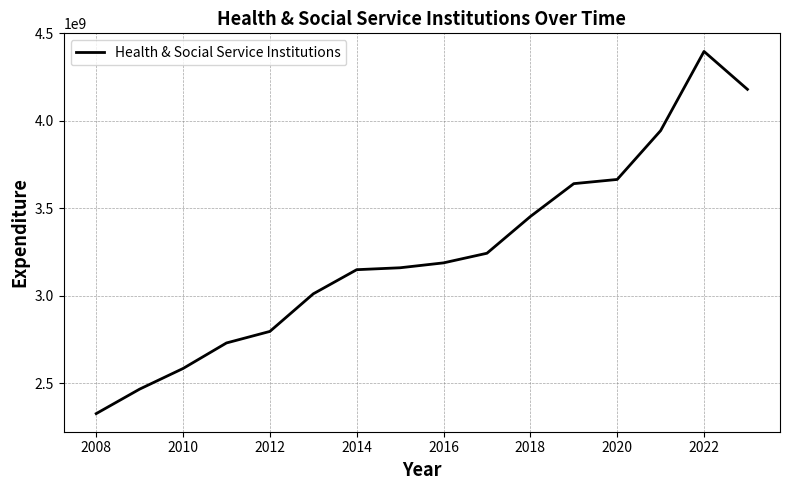

Reading left to right, what are all the values shown in this chart?

2326000000.0	2466000000.0	2584000000.0	2730000000.0	2796000000.0	3011000000.0	3149000000.0	3160000000.0	3188000000.0	3243000000.0	3453000000.0	3641000000.0	3665000000.0	3944000000.0	4397000000.0	4180333333.3